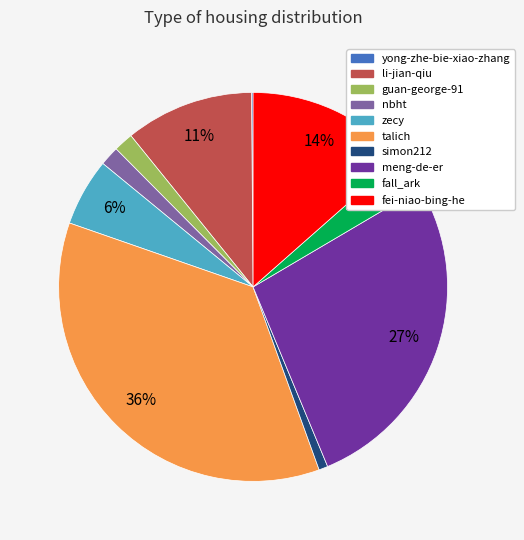

Which slice is the largest?

talich